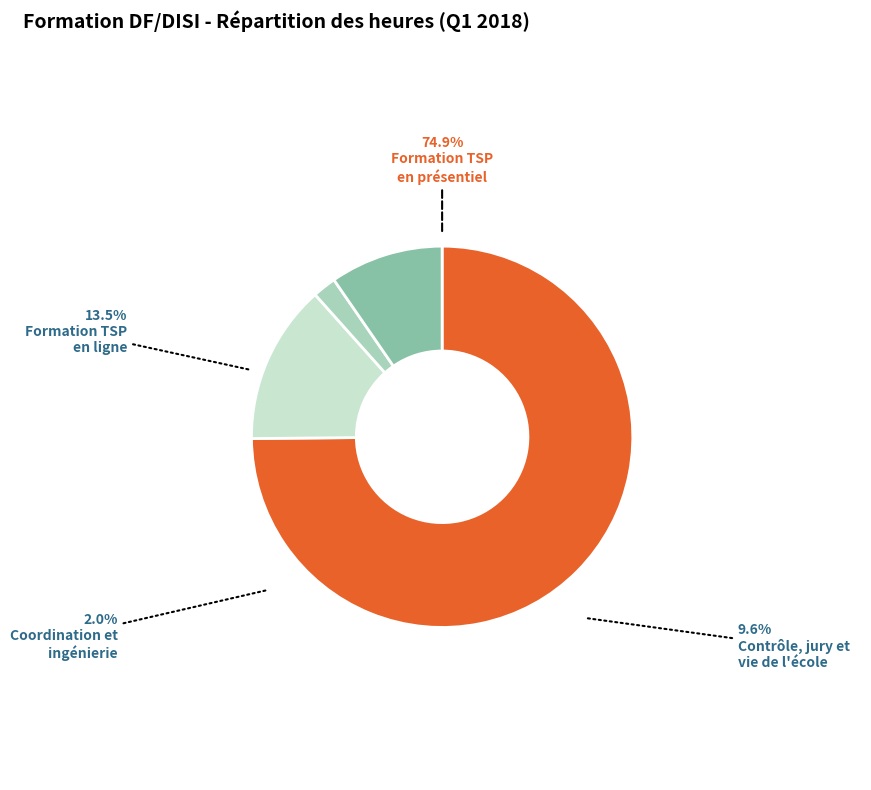

To the nearest percent, what percentage of the pie is Formation TSP en présentiel?

75%